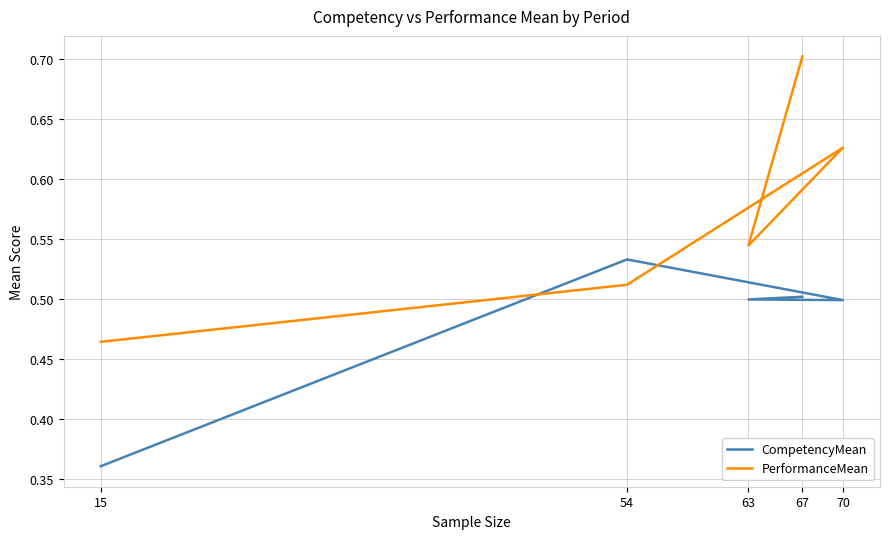

How many categories are shown in the chart?

5